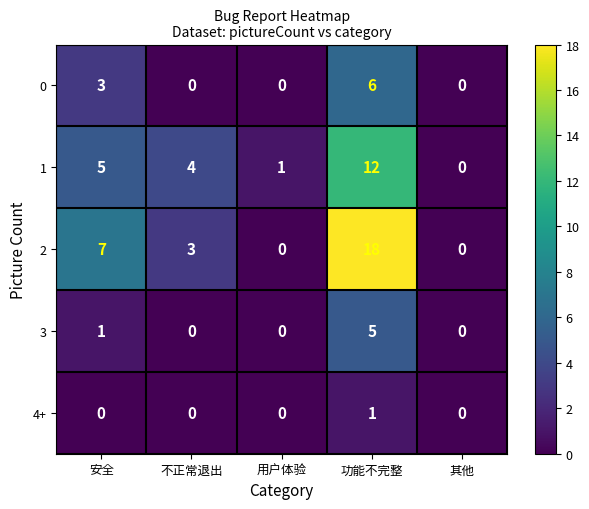

List the series in order of their peak value, lowest first.

4+, 3, 0, 1, 2